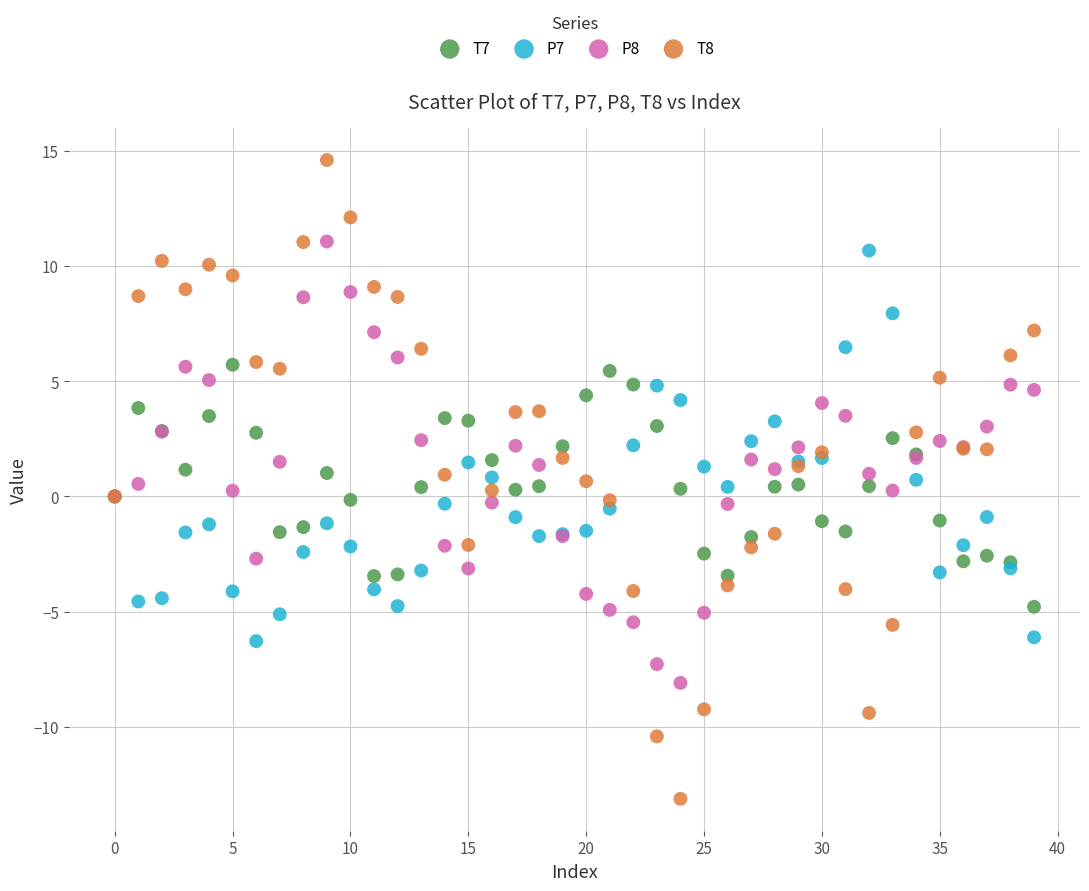

Which series contains the lowest Y value?

T8